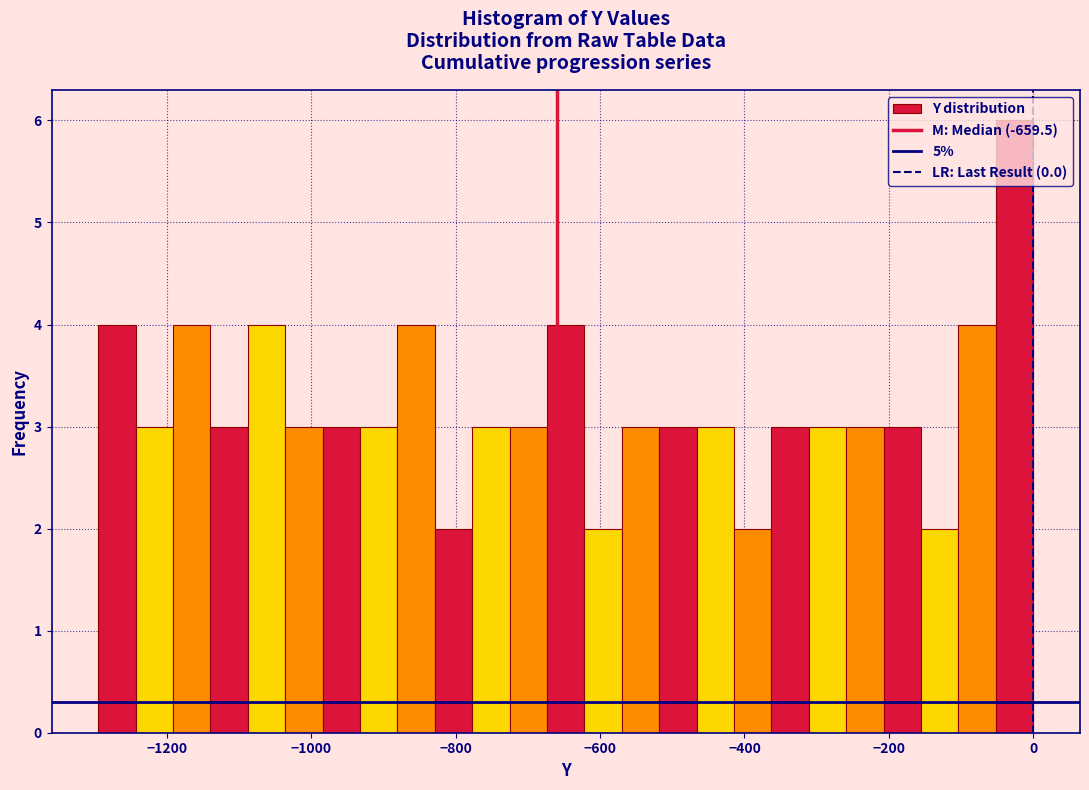

Read against the x-axis, roughly where is the centre of the tallest bar?

-20